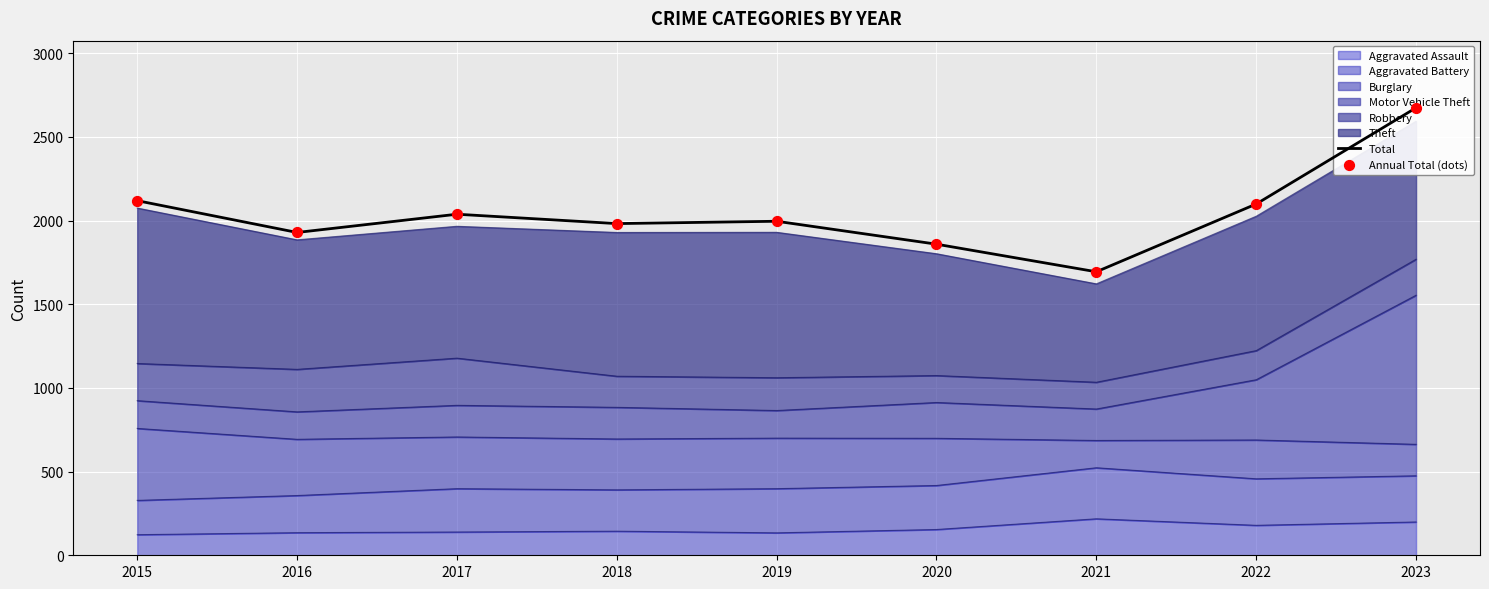

Is the value of Total at 2018 greater than the value of Annual Total (dots) at 2016?

Yes